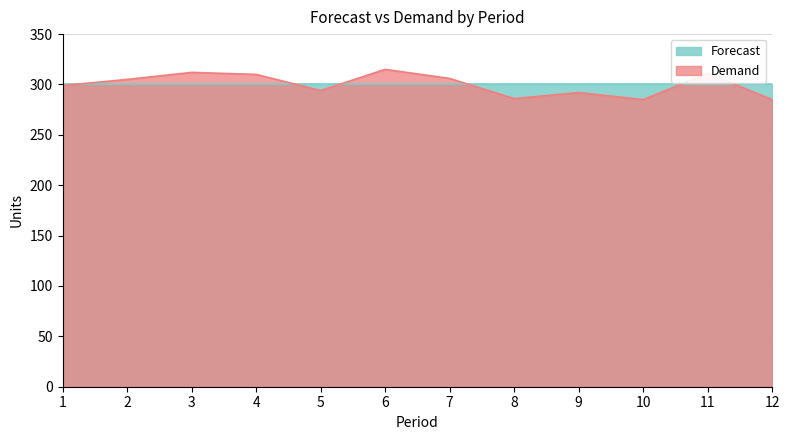

How many lines are shown in the chart?

2